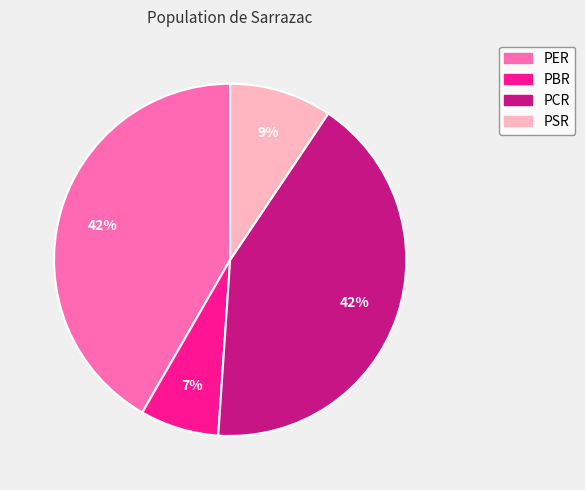

True or false: PSR accounts for 1% of the total.

False